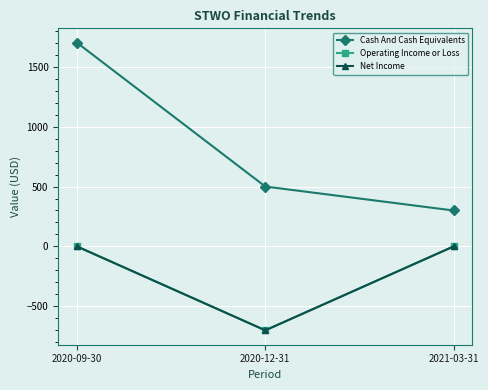

Where is Operating Income or Loss nearest to the value -350?

2020-09-30